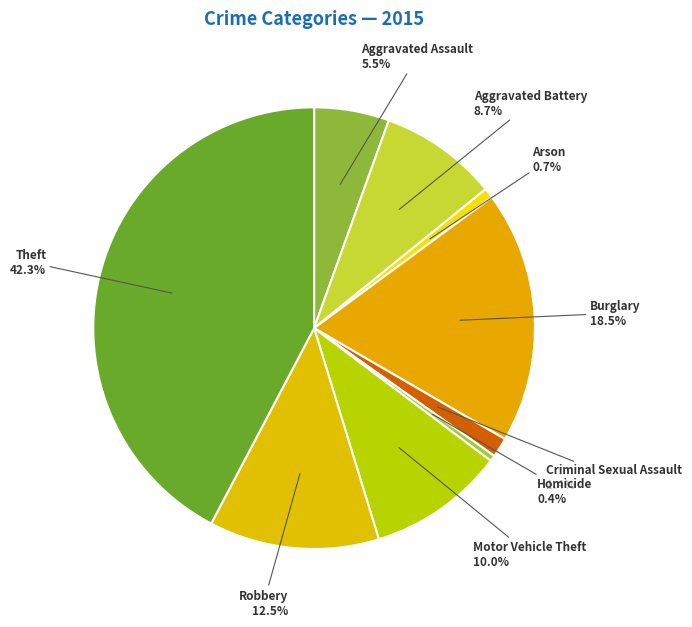

How many slices are in this pie chart?

9